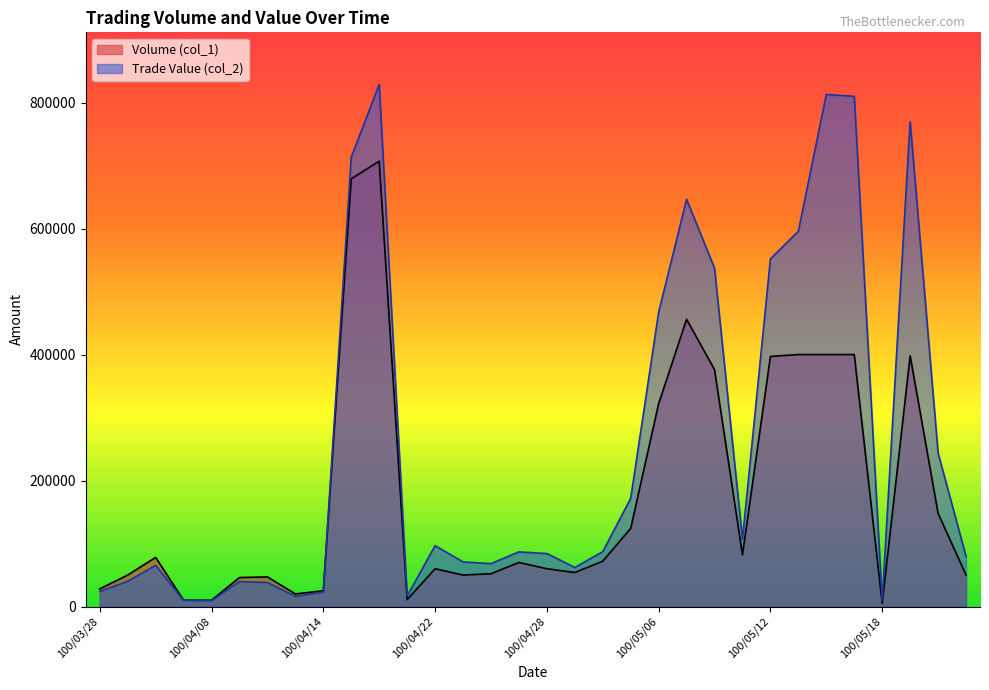

Which series has the largest total across all categories?

Trade Value (col_2)